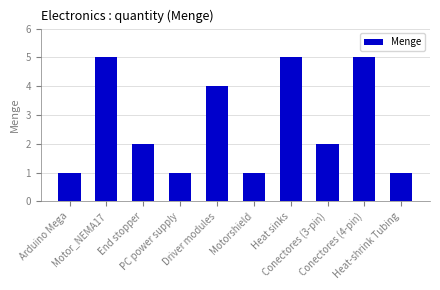

What is the difference between the maximum and second lowest values?

4